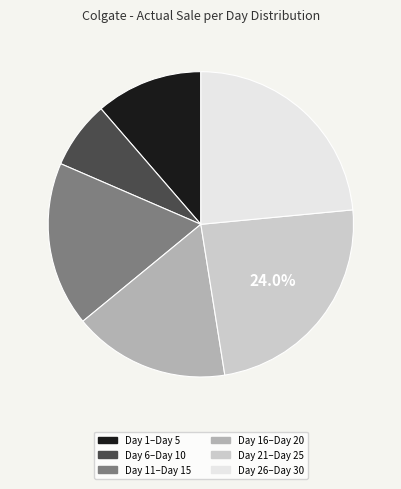

Is there any slice that represents more than half of the pie?

No